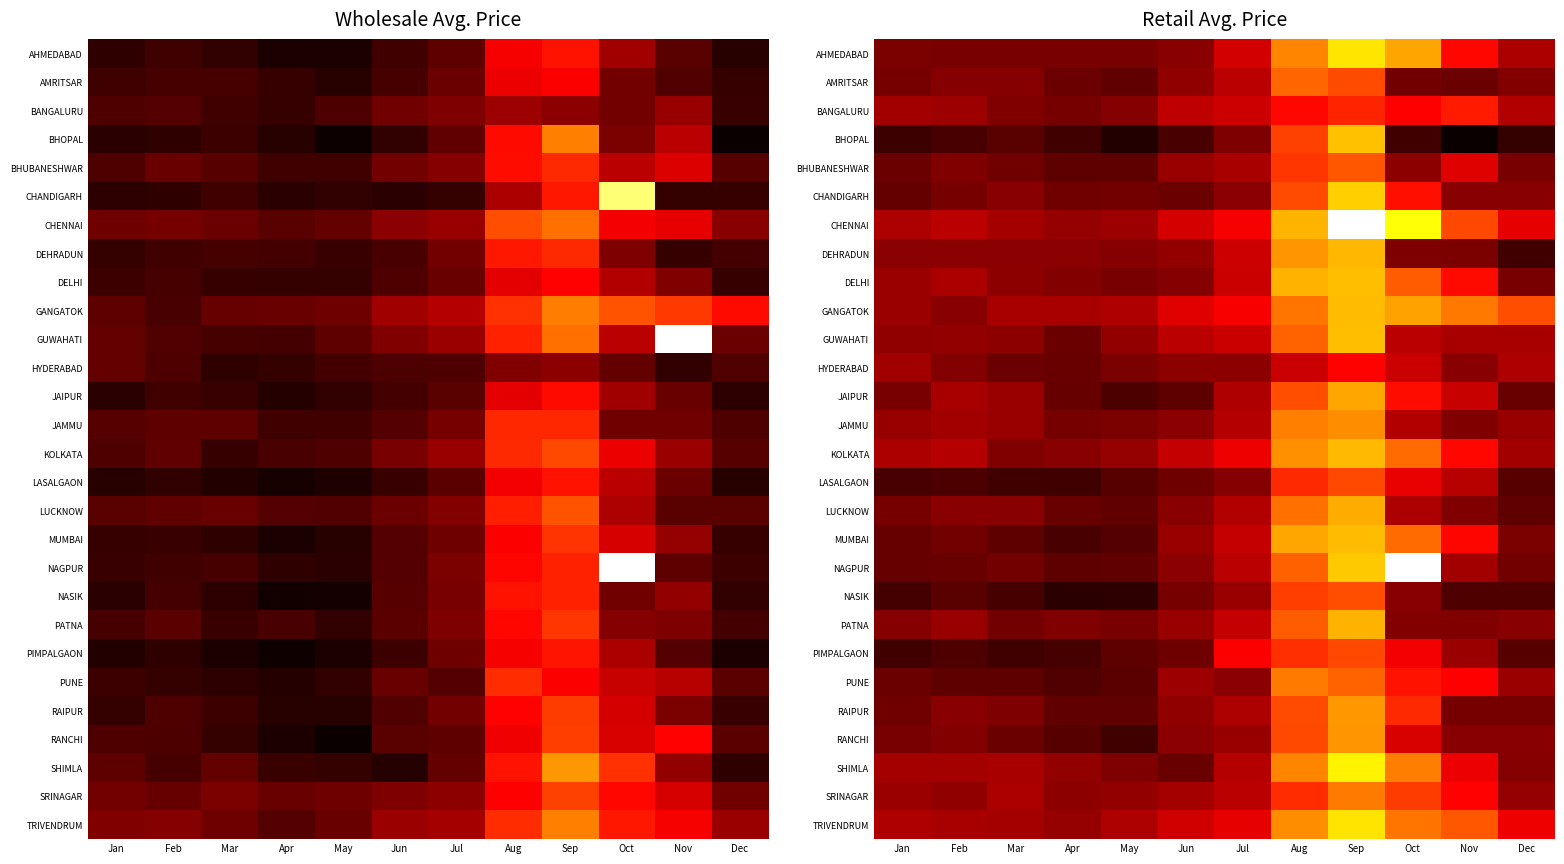

What is the total value across all series at Mar?

65827.0